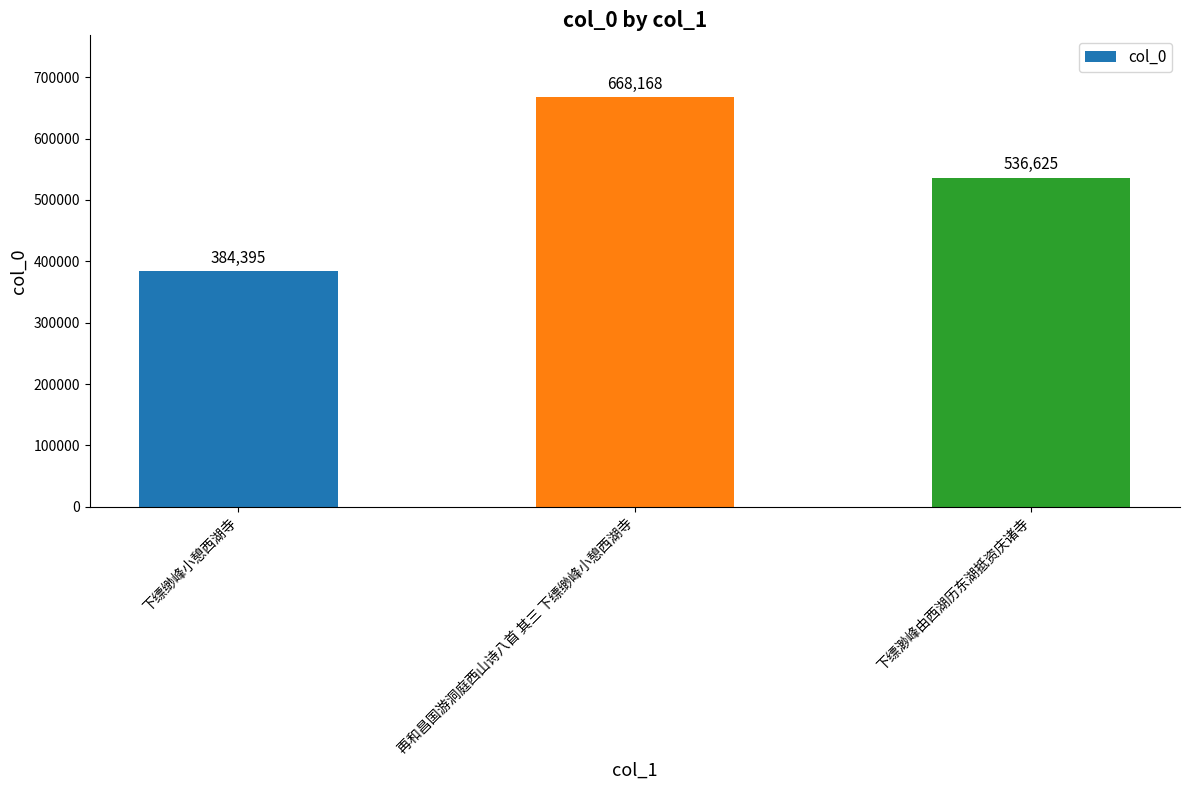

List the labels in order of value, largest first.

再和昌国游洞庭西山诗八首 其三 下缥缈峰小憩西湖寺, 下缥渺峰由西湖历东湖抵资庆诸寺, 下缥缈峰小憩西湖寺